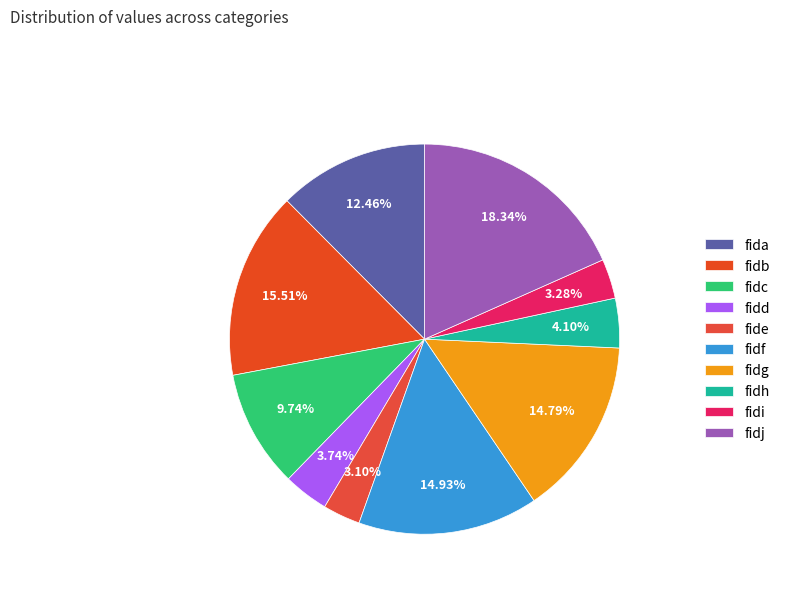

How much of the chart is everything except fidd?

96.3%